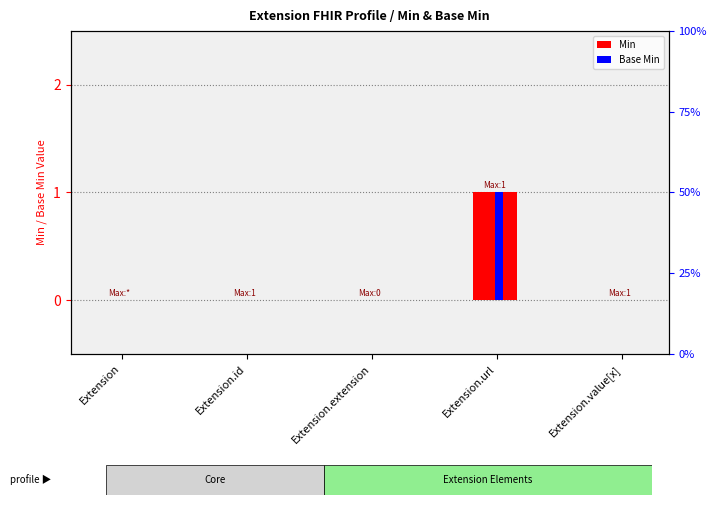

At which category is the sum across all series the highest?

Extension.url